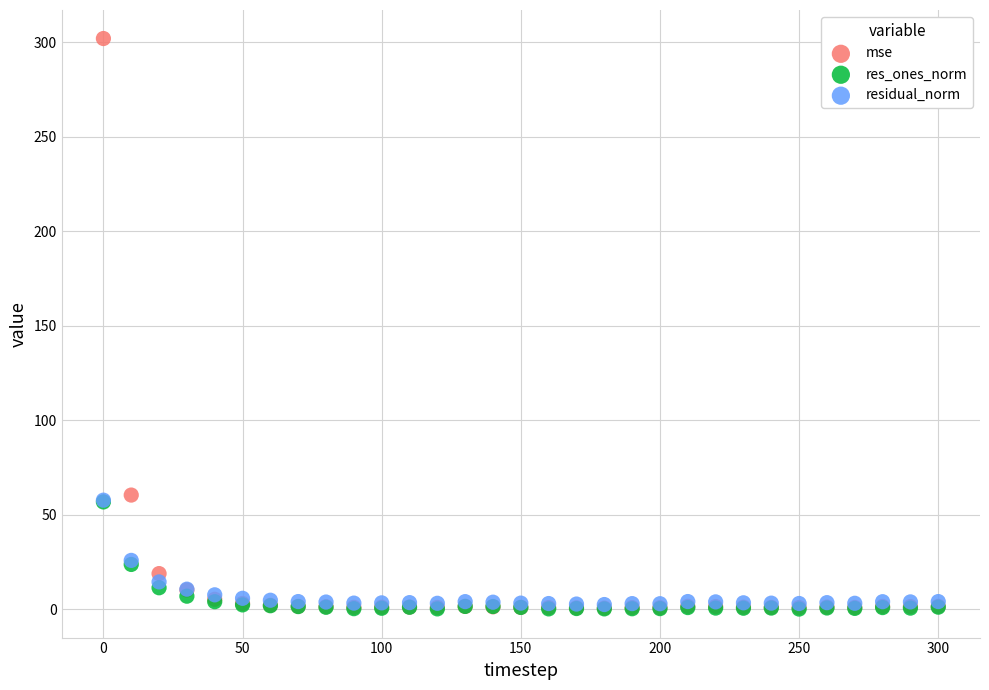

Which series contains the highest Y value?

mse